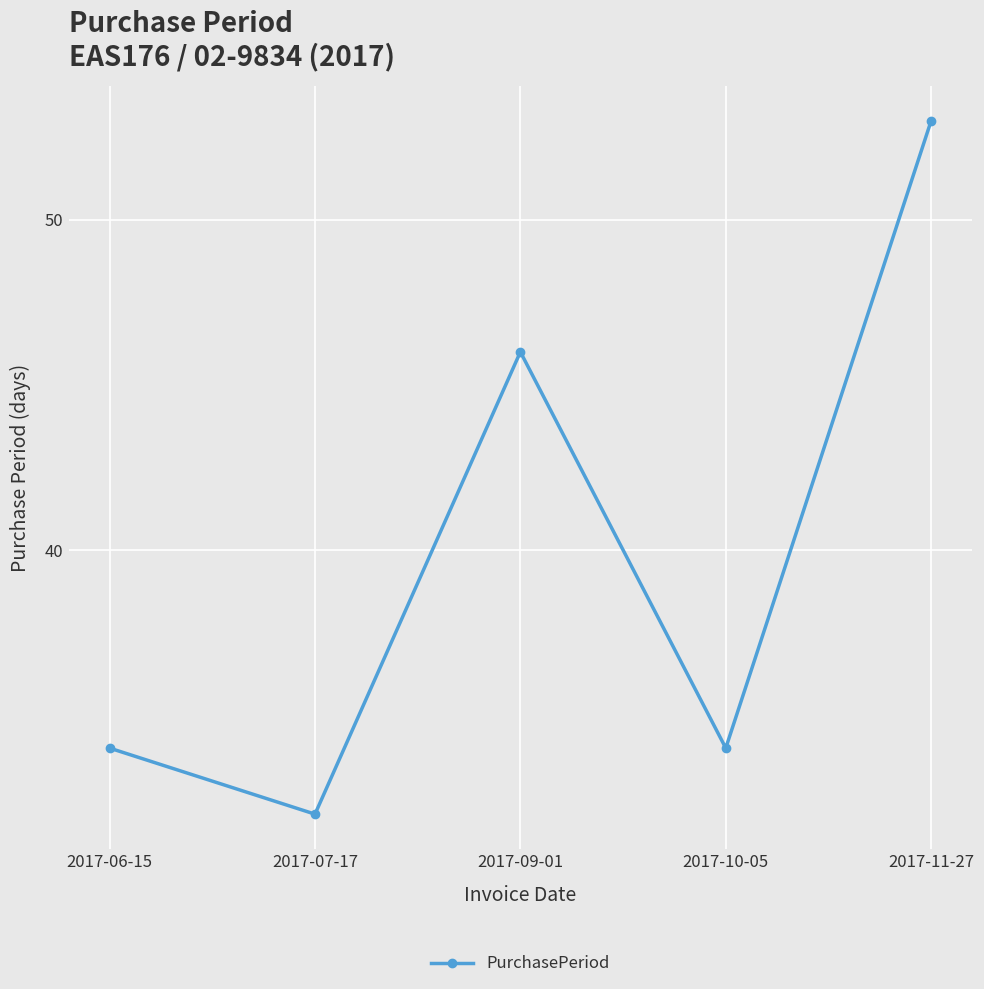

What is the label of the 5th point from the right?

2017-06-15